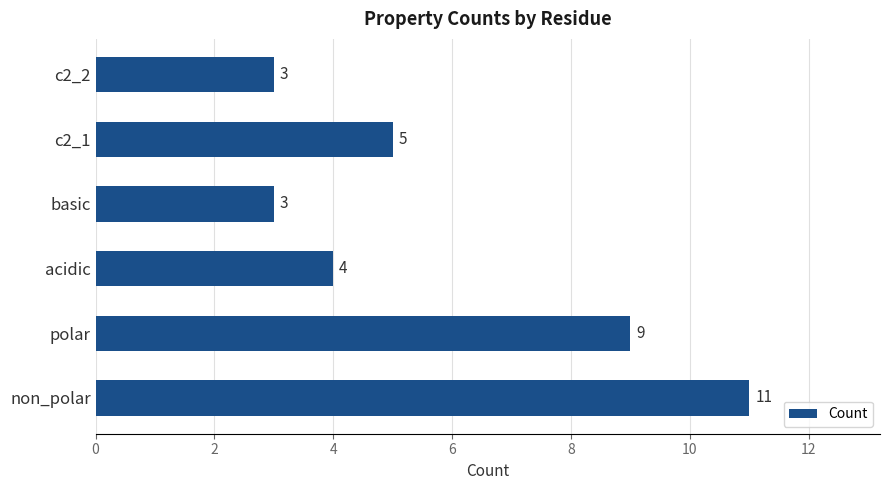

Is it true that the value at polar is 14?

False